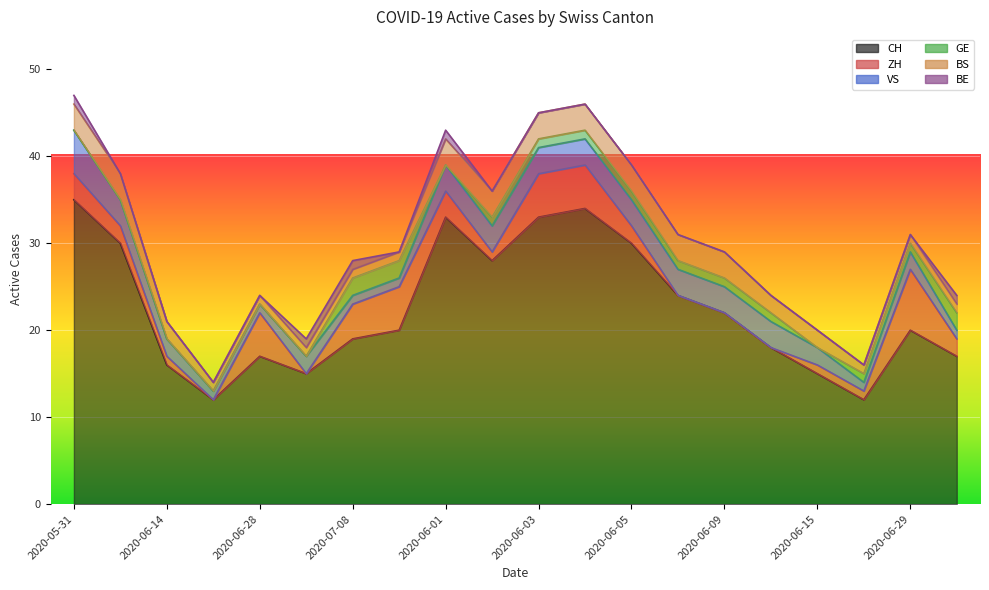

What position from the left is 2020-06-04?

12